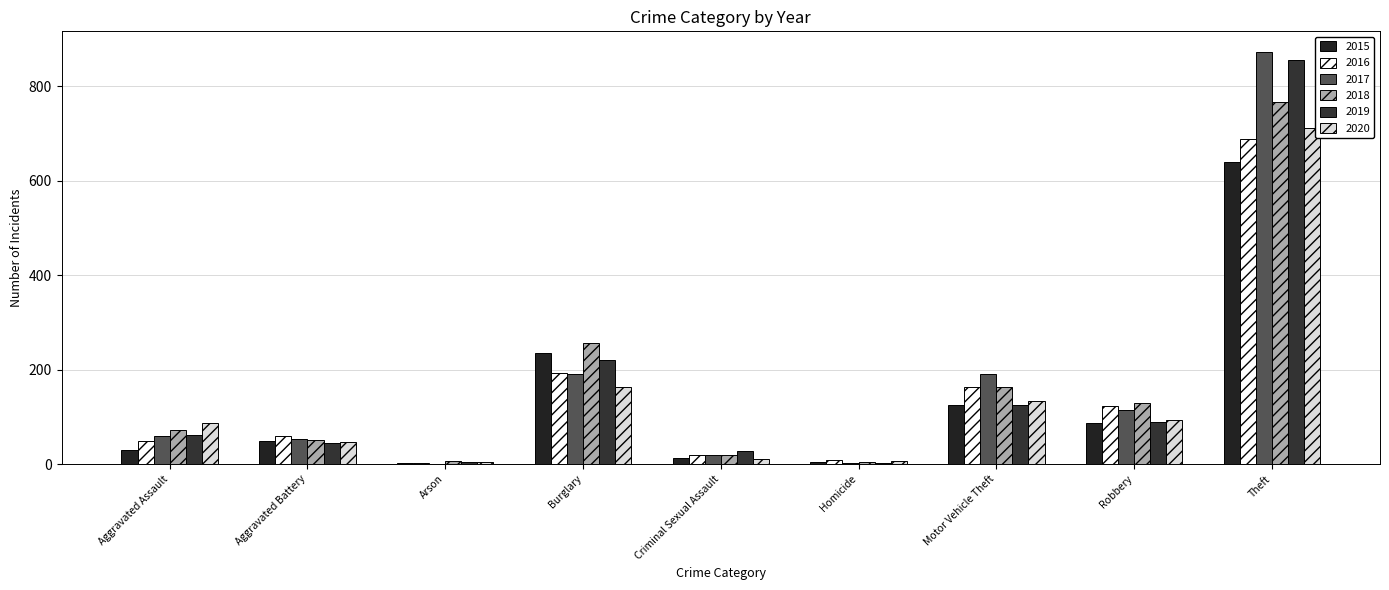

How many data points does each series have?

9